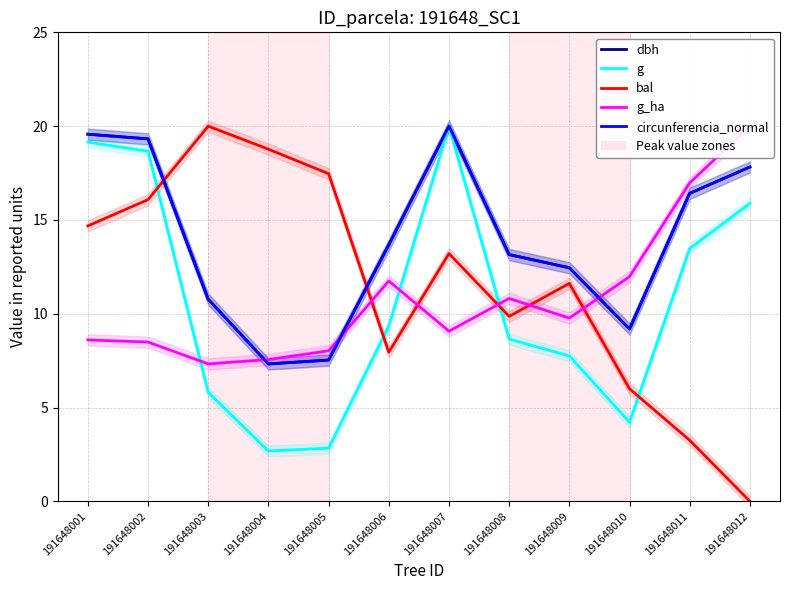

What is the total value across all series at 191648004?

43.7